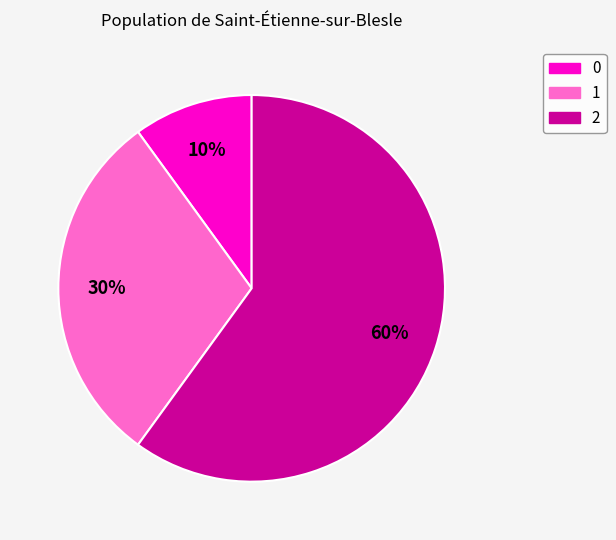

Count the number of slices in the pie.

3